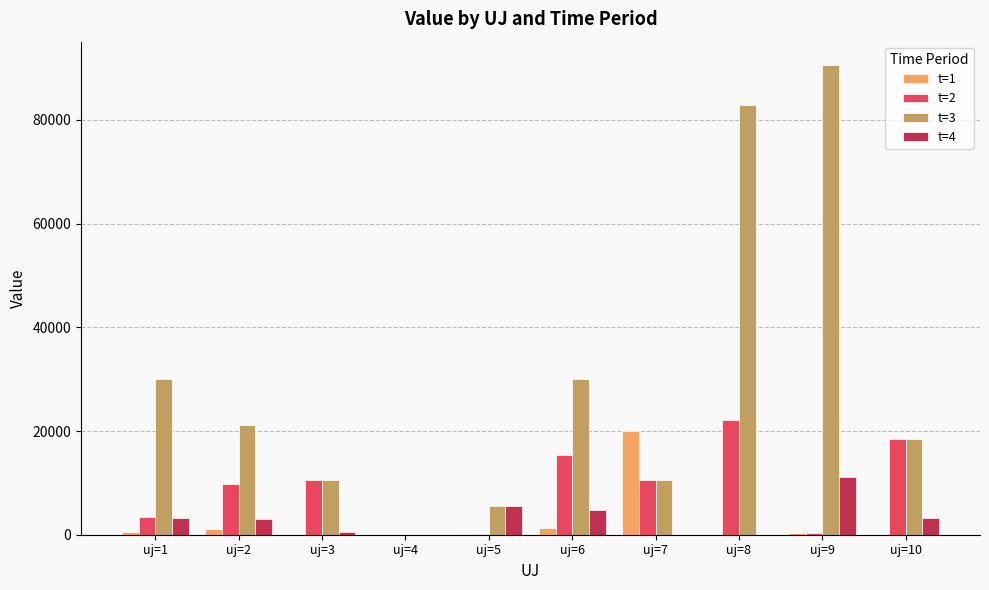

What is the average value of the t=2 series?

9069.1